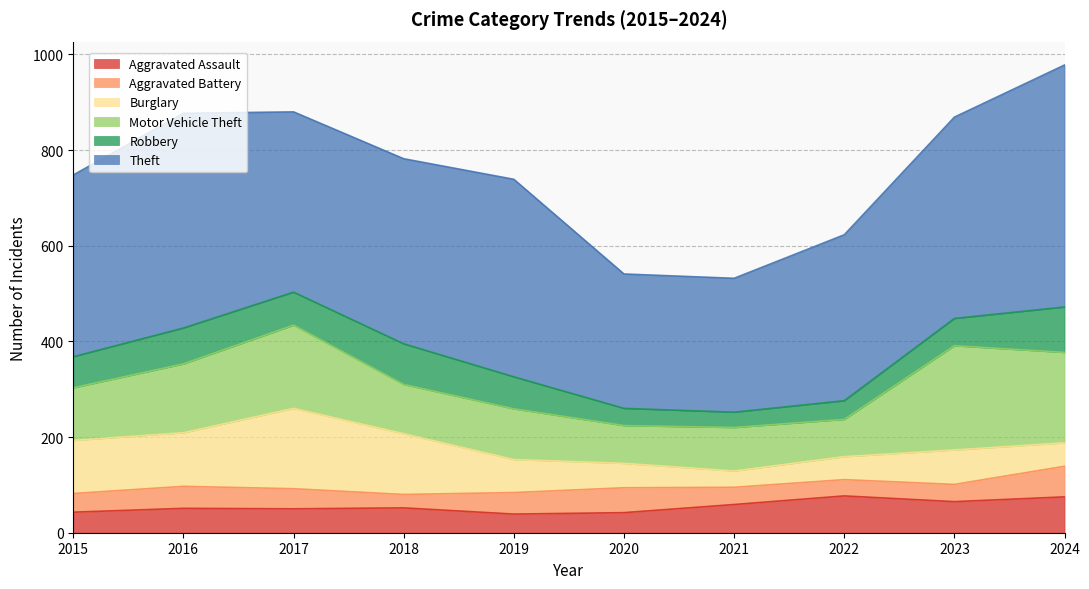

How many interior local valleys does the Aggravated Battery series have?

2